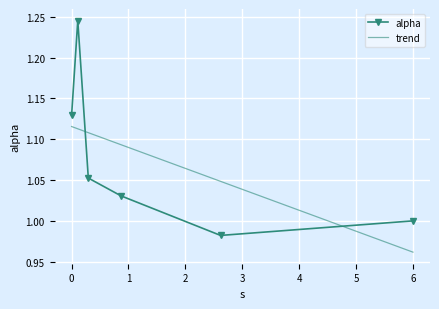

True or false: there are more than 0 points higher than both neighbors.

True